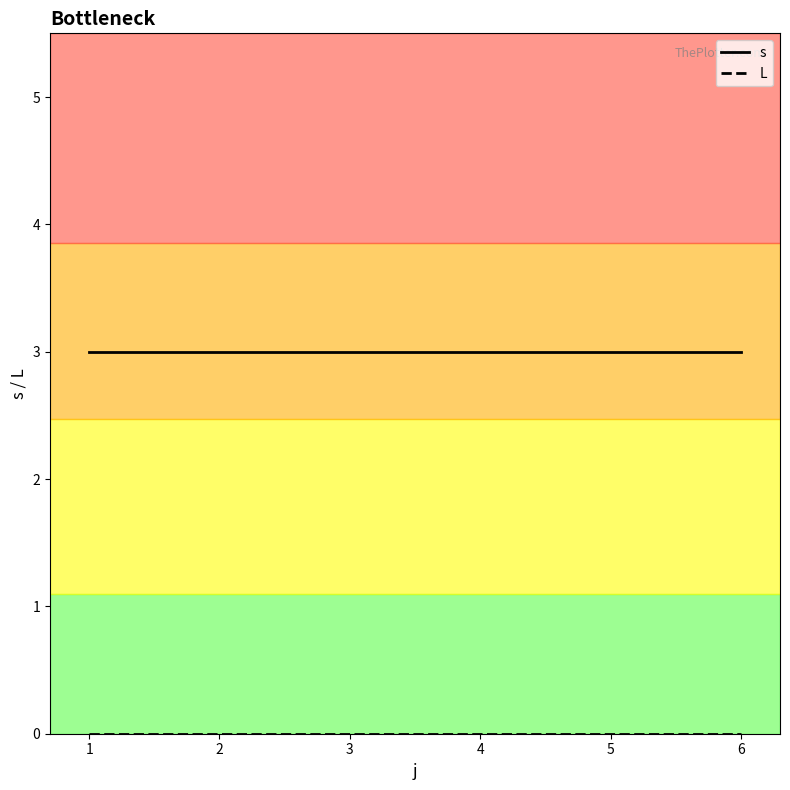

The s series shows 2 at 5. True or false?

False